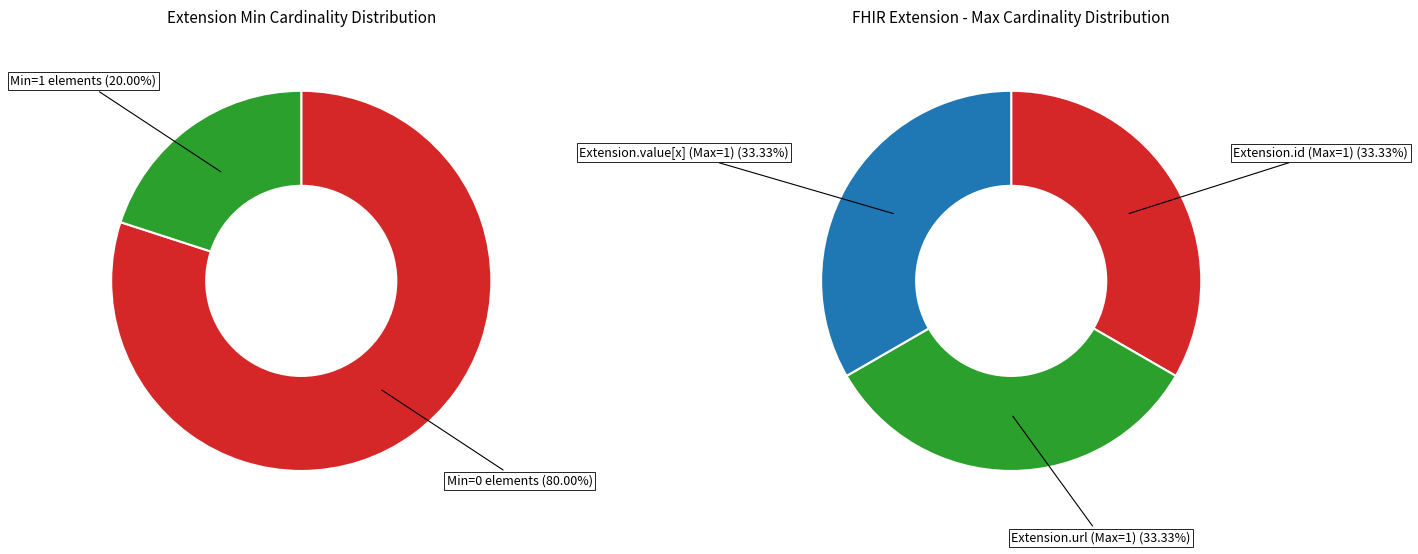

True or false: Extension accounts for 1% of the total.

False